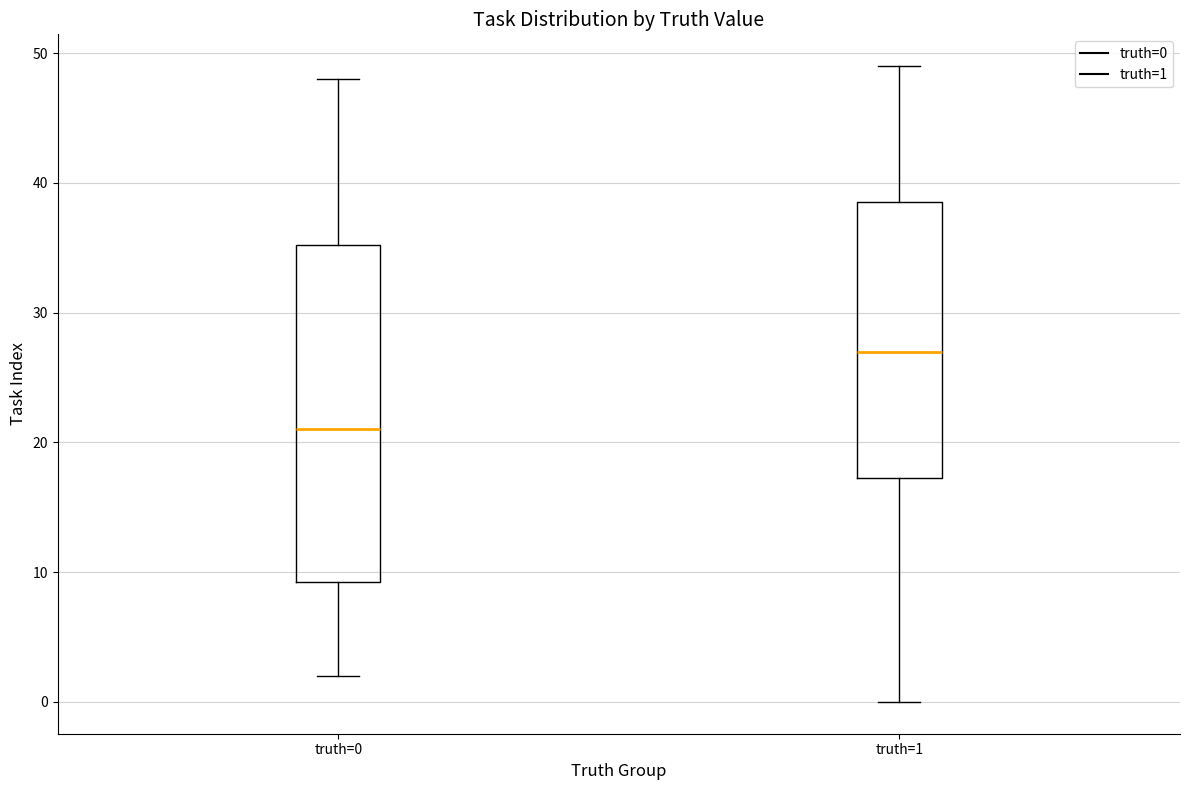

Where does the upper whisker of the box for truth=0 end on the y-axis? The values are not printed on the chart, so give them approximately, as read against the axis.

48